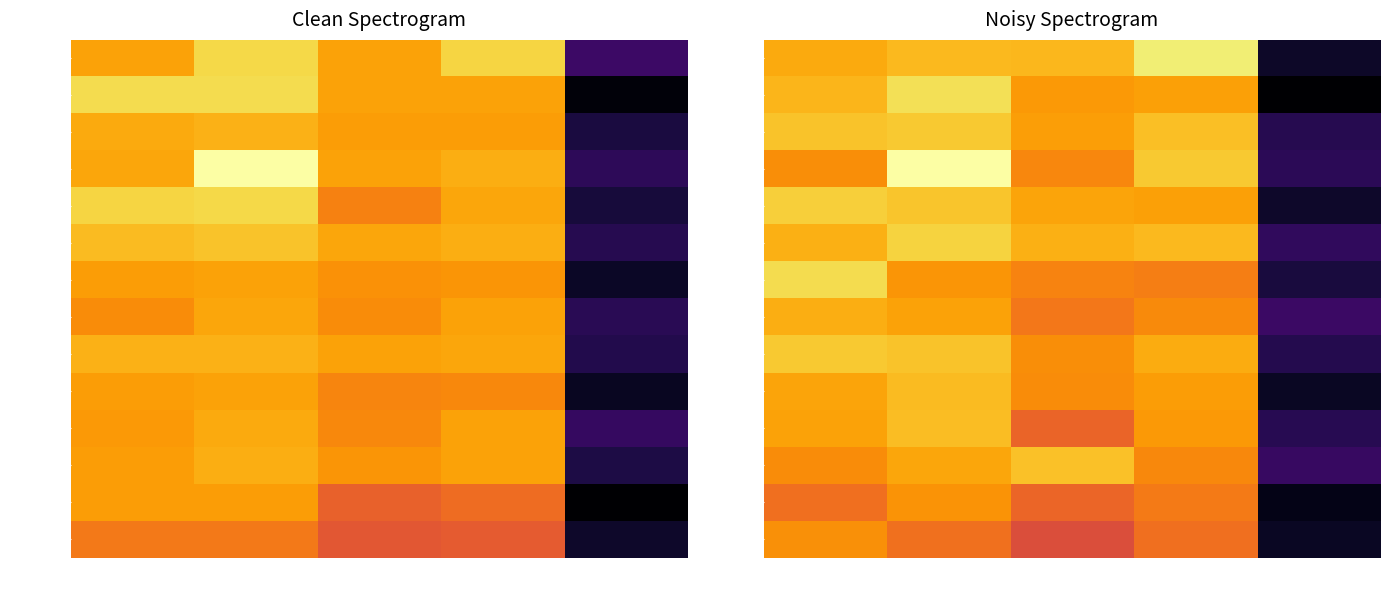

Which series has the widest spread of values?

106/03/23